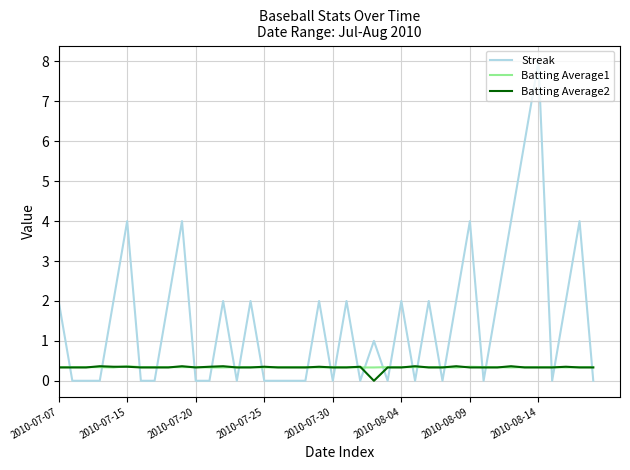

What is the highest value of the Streak series?

8.0